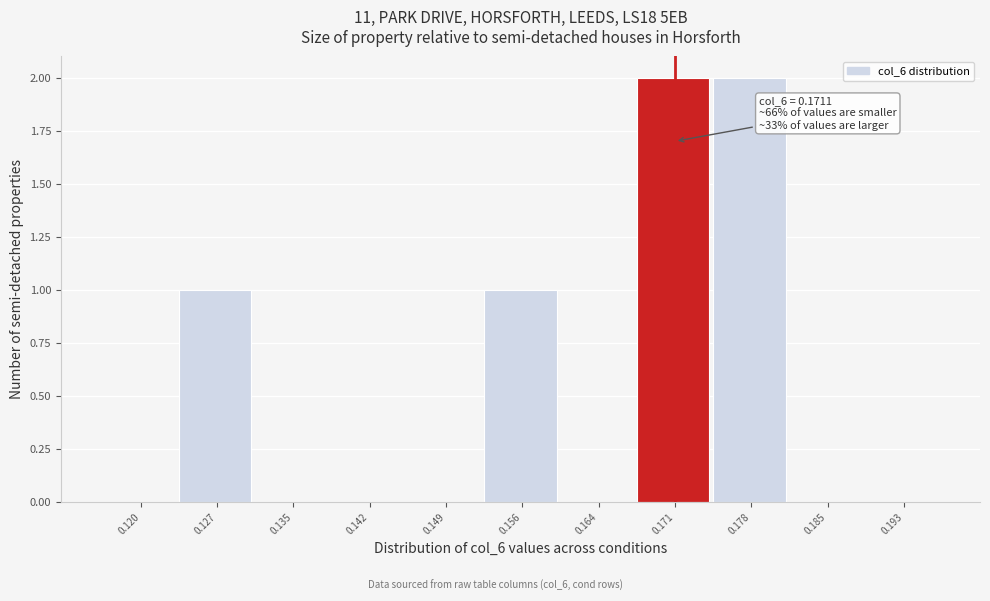

Reading right to left, list all the values displayed in this chart.

0.193=0	0.185=0	0.178=2	0.171=2	0.164=0	0.156=1	0.149=0	0.142=0	0.135=0	0.127=1	0.120=0